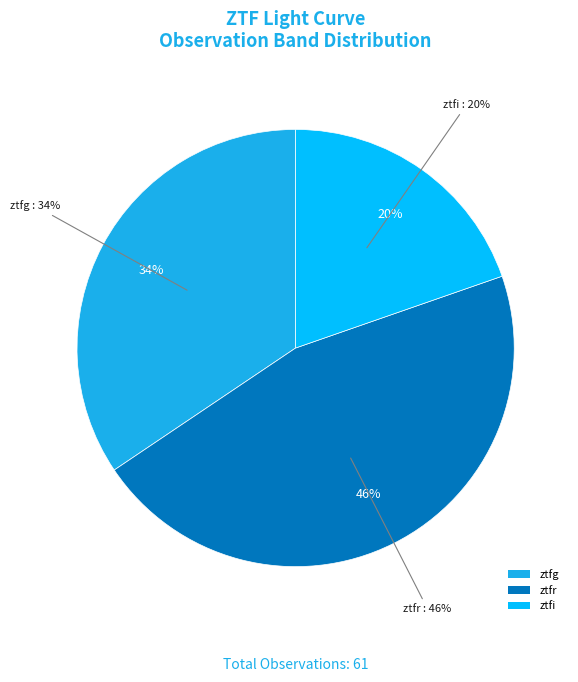

Count the number of slices in the pie.

3